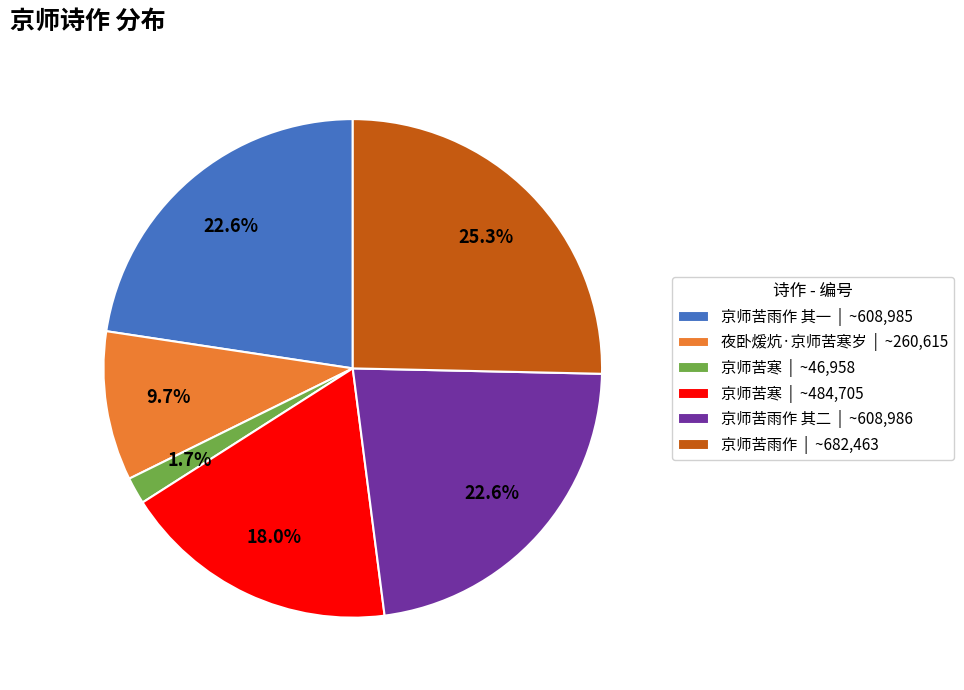

Does any single category account for the majority?

No